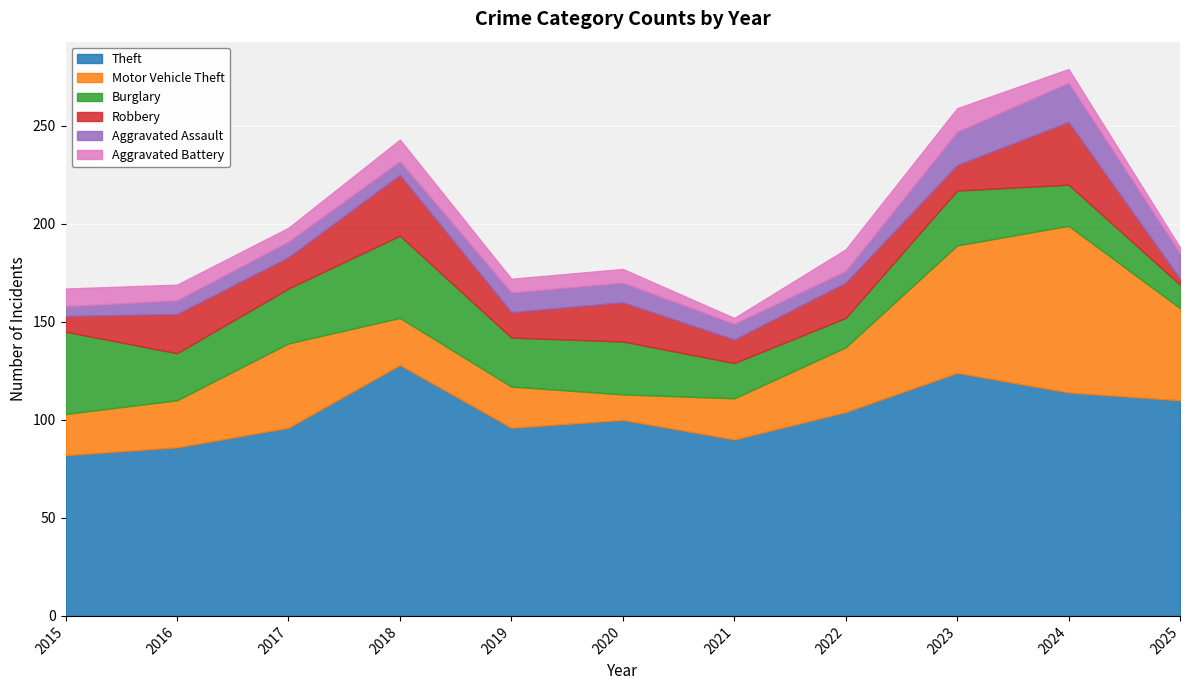

True or false: Theft has more than 1 points higher than both neighbors.

True